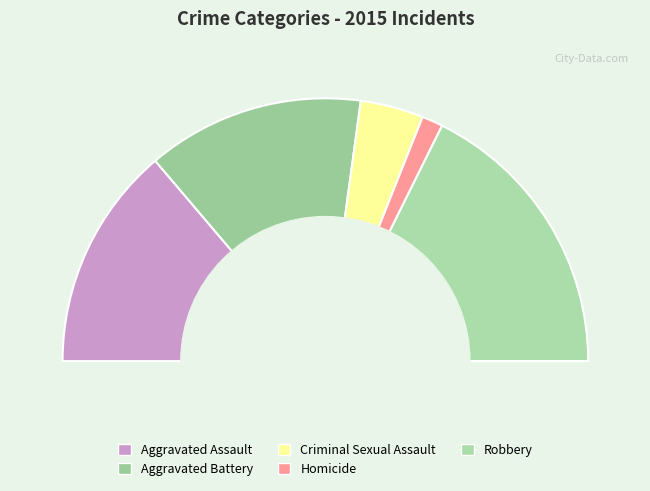

Which category has the smallest portion of the pie?

Homicide